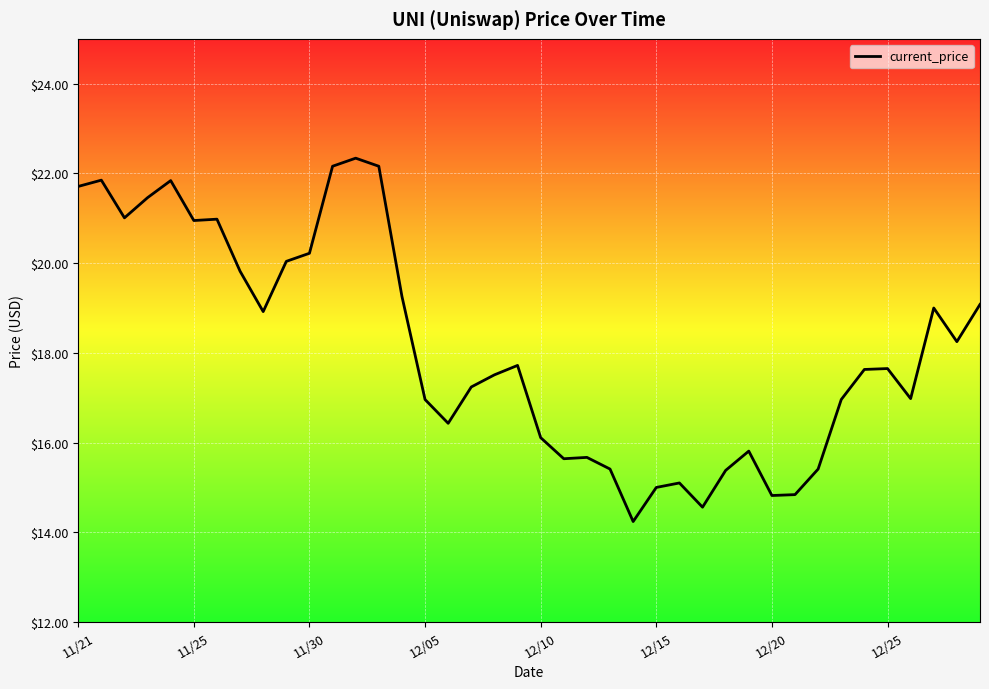

What is the difference between the maximum and minimum values?

8.1